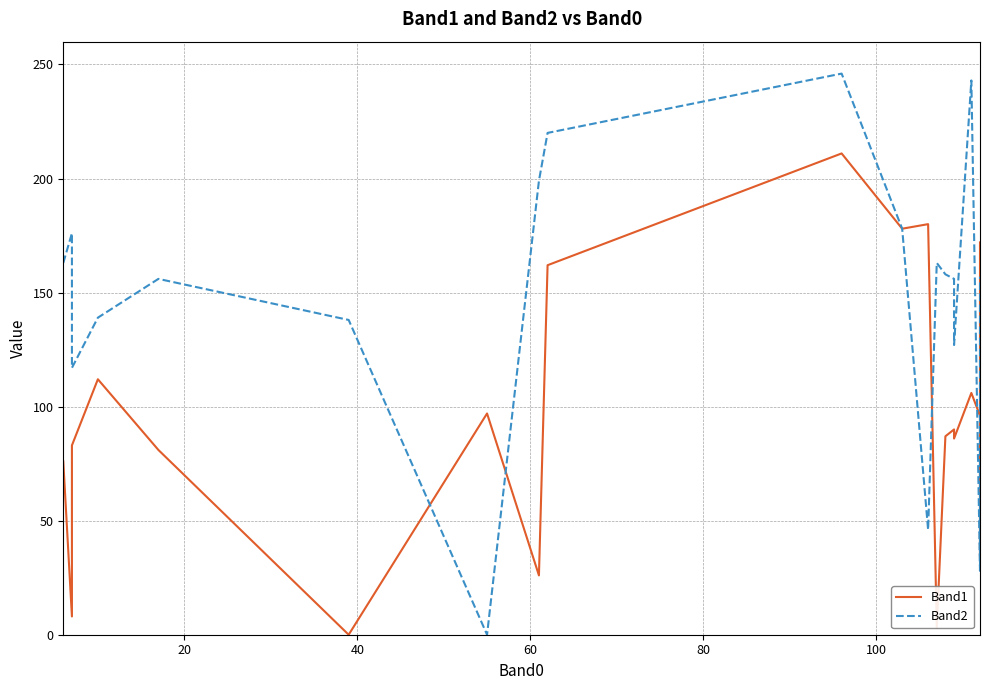

Reading right to left, list all the values displayed in this chart.

Band1: 172	34	96	106	86	90	87	3	180	178	211	162	26	97	0	81	112	83	8	76
Band2: 157	53	28	243	127	156	158	163	46	178	246	220	199	0	138	156	139	117	176	163